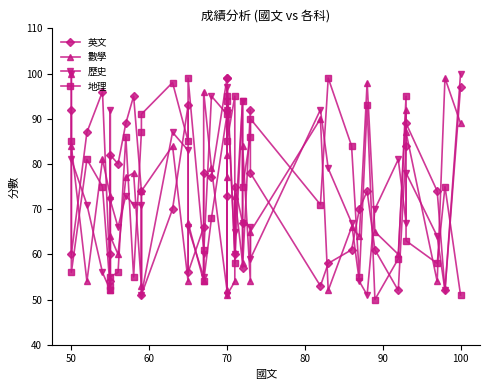

How many lines are shown in the chart?

4